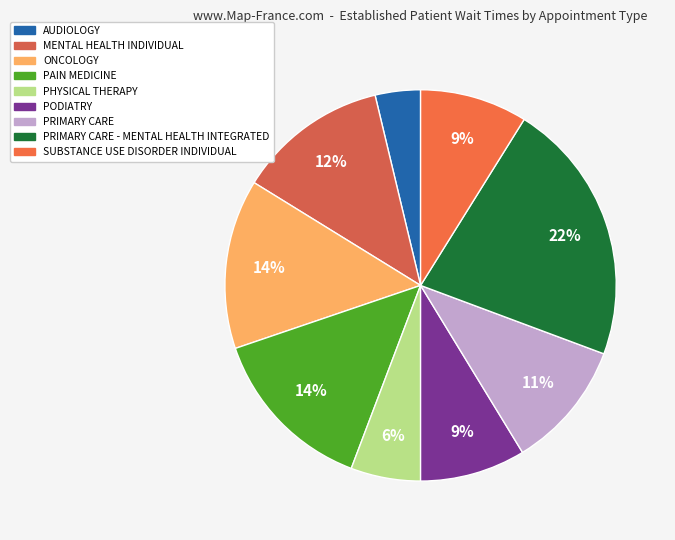

What portion of the pie excludes PRIMARY CARE - MENTAL HEALTH INTEGRATED?

78.2%